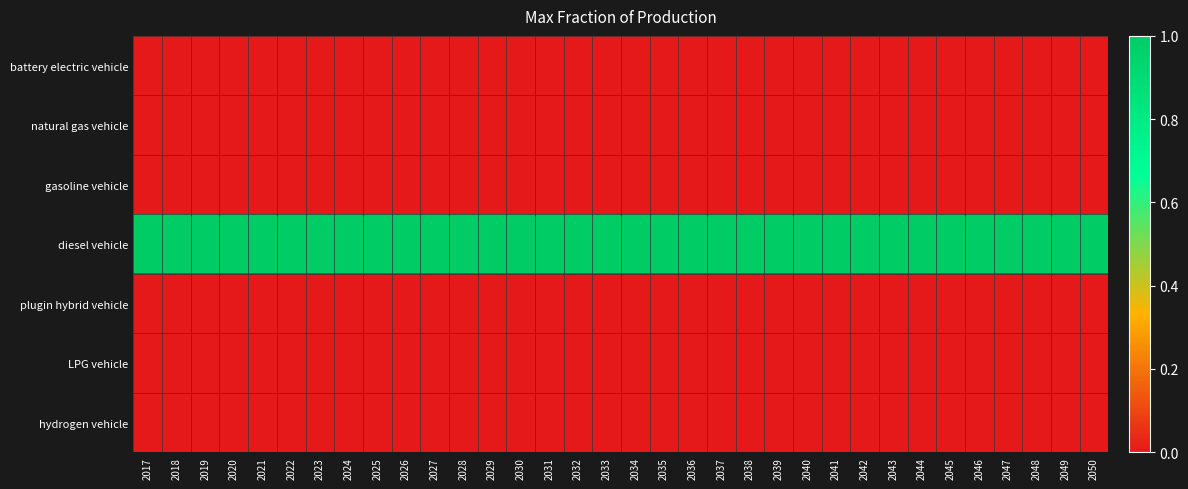

What is the total value across all series at 2029?

1